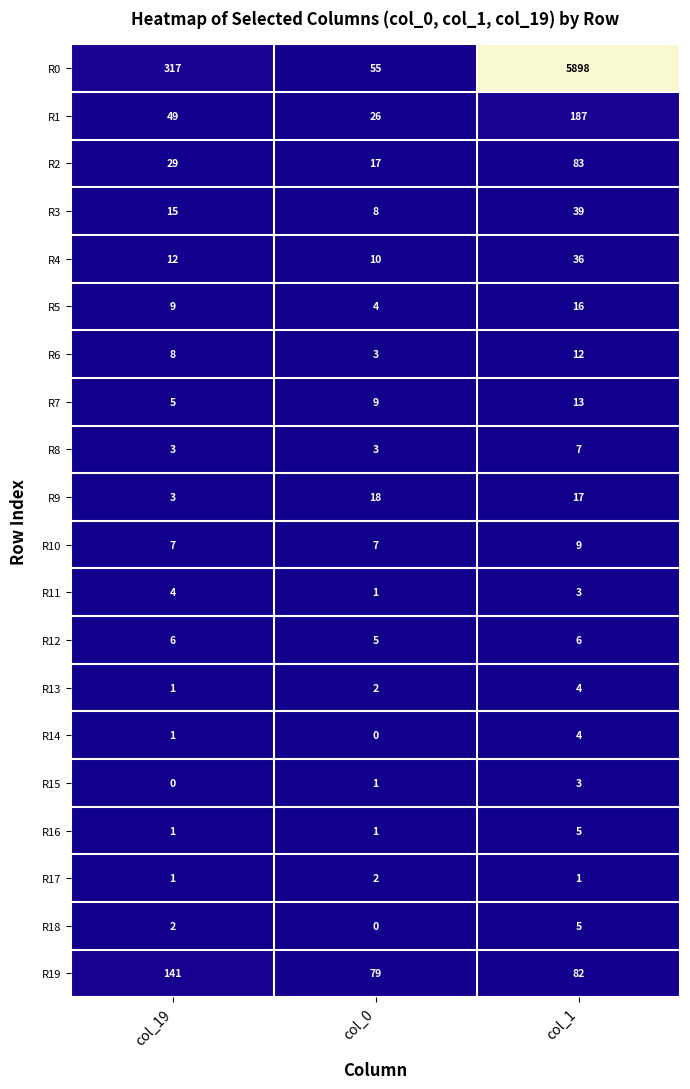

Which category has the highest value across all series?

col_1